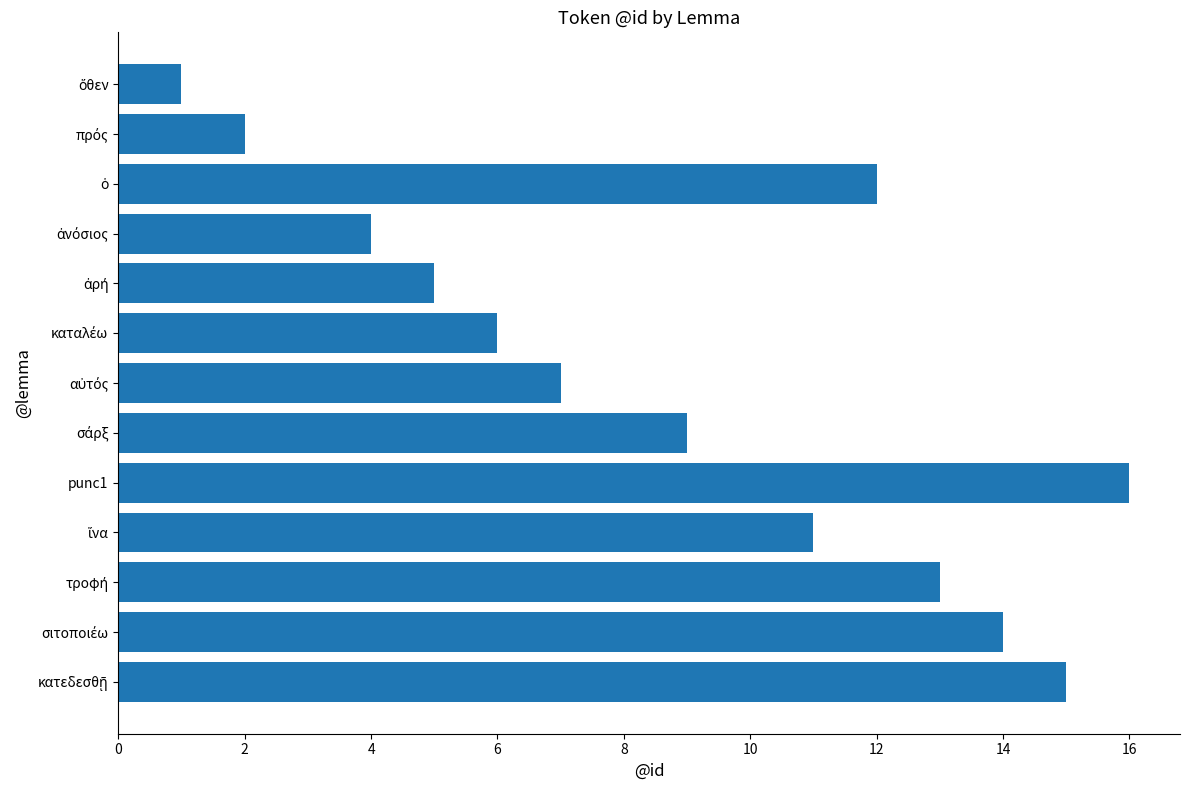

Which has a higher value, 14 or 12?

14